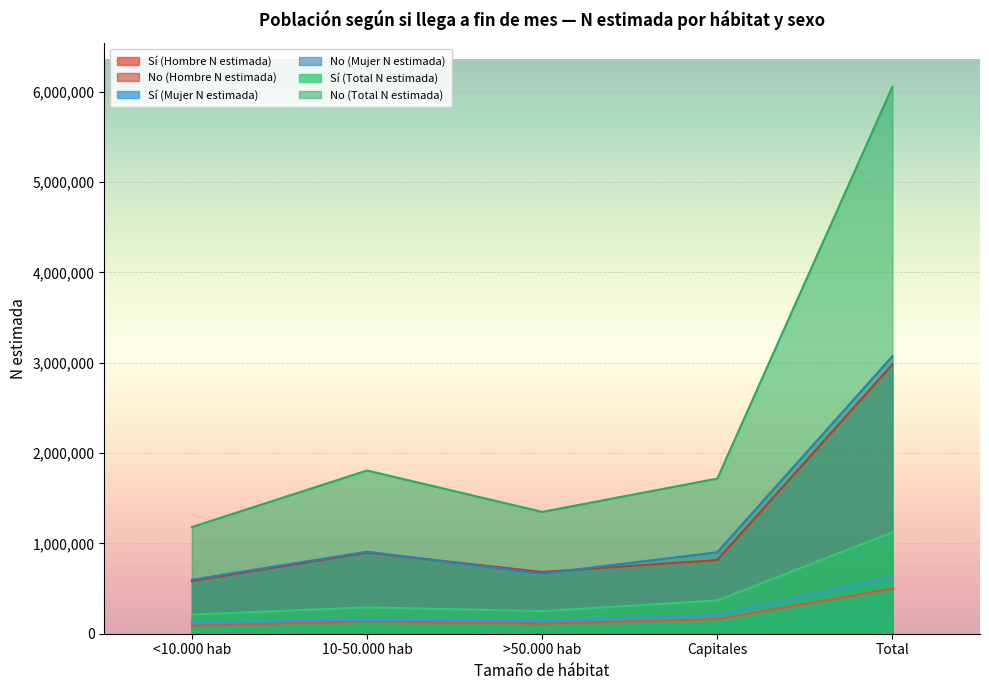

How many lines are shown in the chart?

6